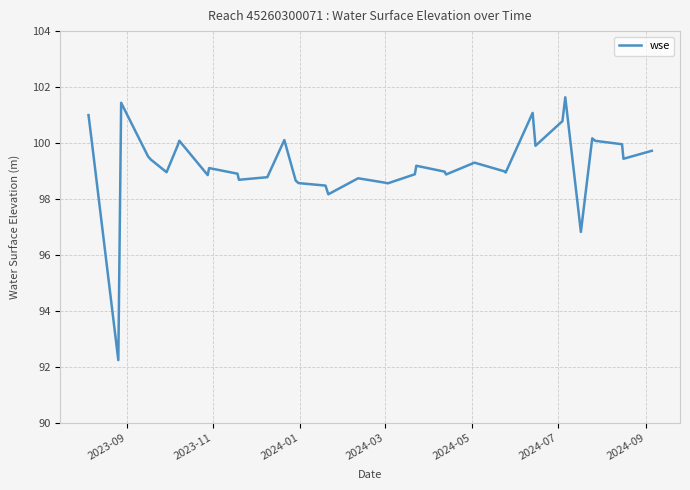

What is the greatest value displayed?

101.6